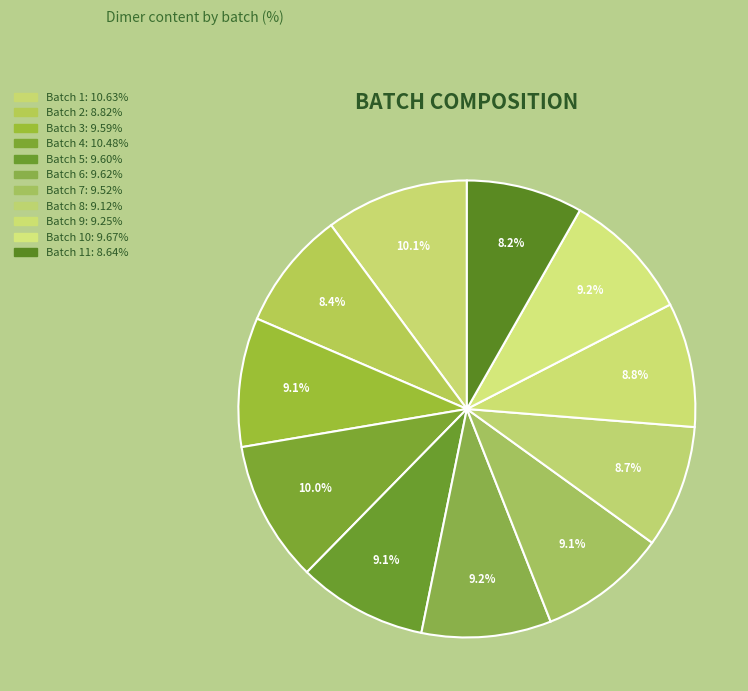

To the nearest percent, what is the average slice percentage?

9%